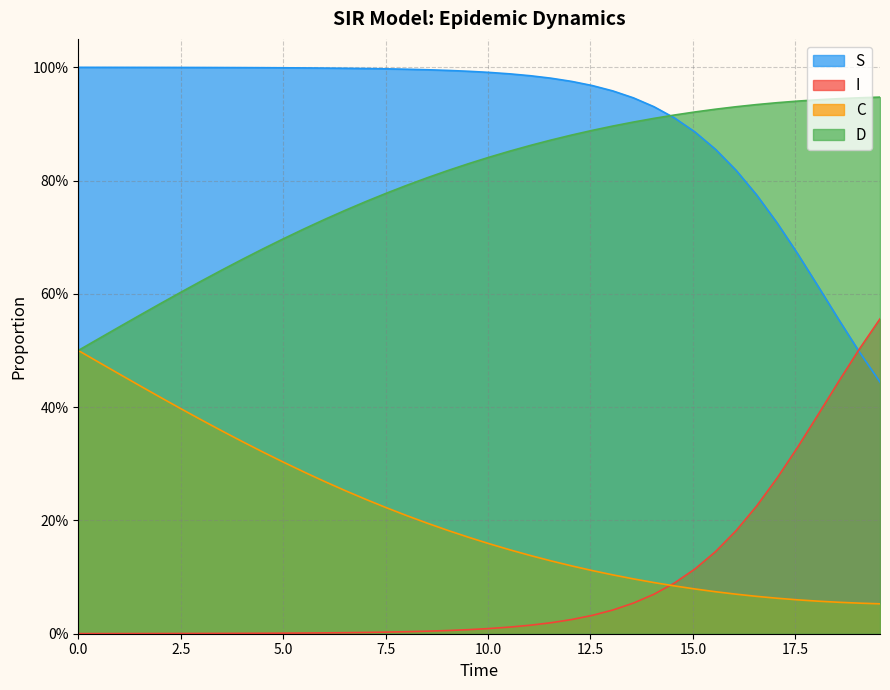

True or false: S has more than 2 interior local peaks.

False